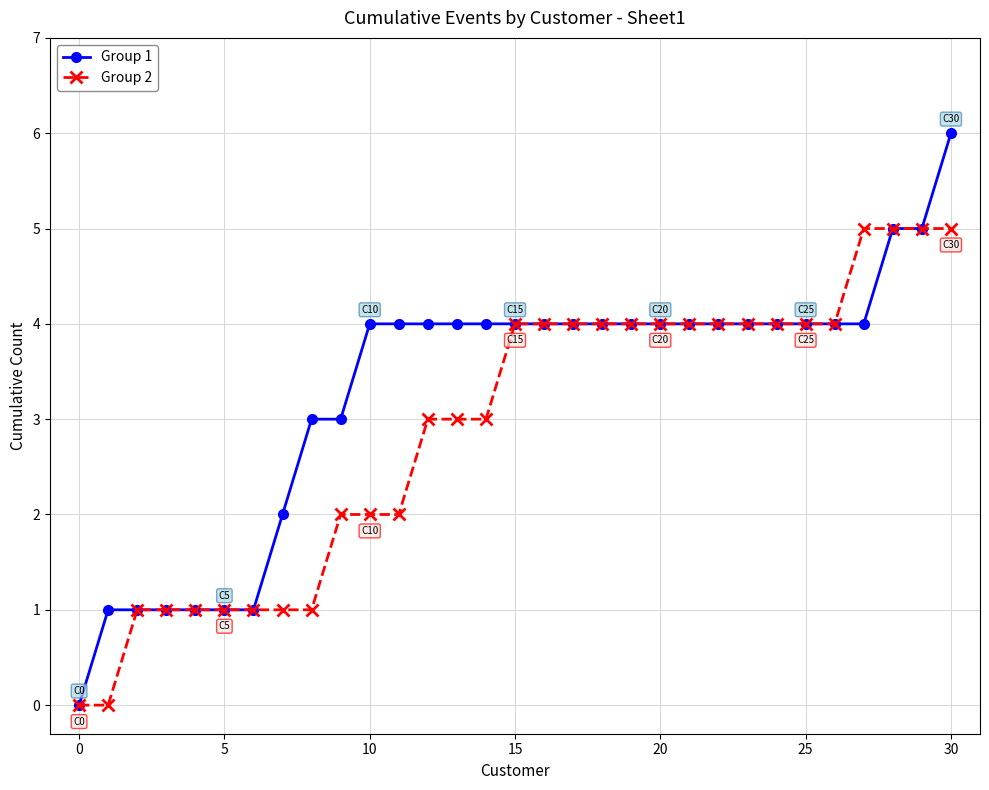

What is the average value of the Group 2 series?

3